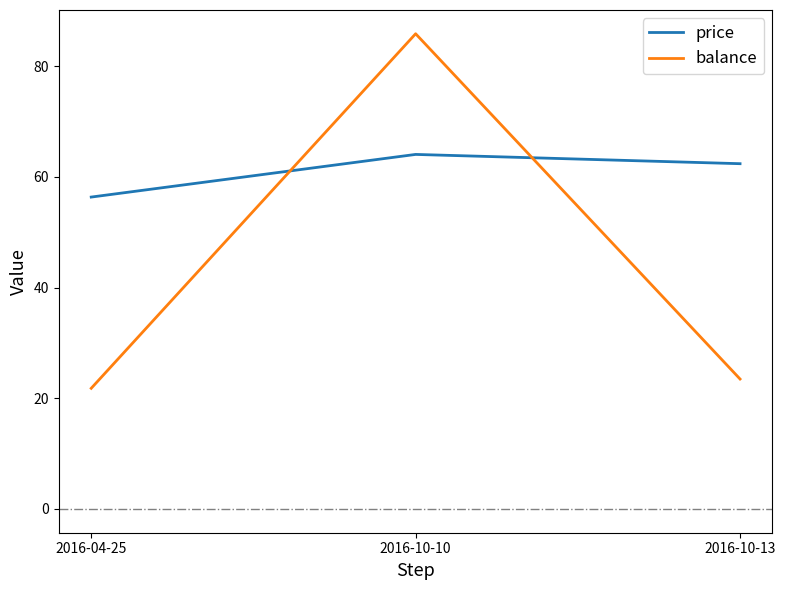

Does the chart have visible grid lines?

No